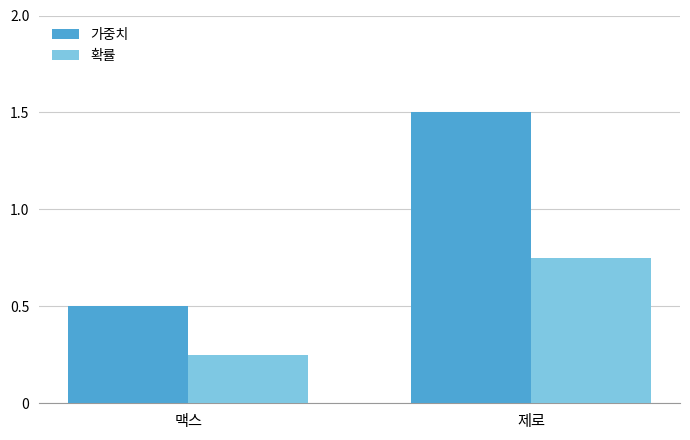

At which label is 확률 closest to 0?

맥스